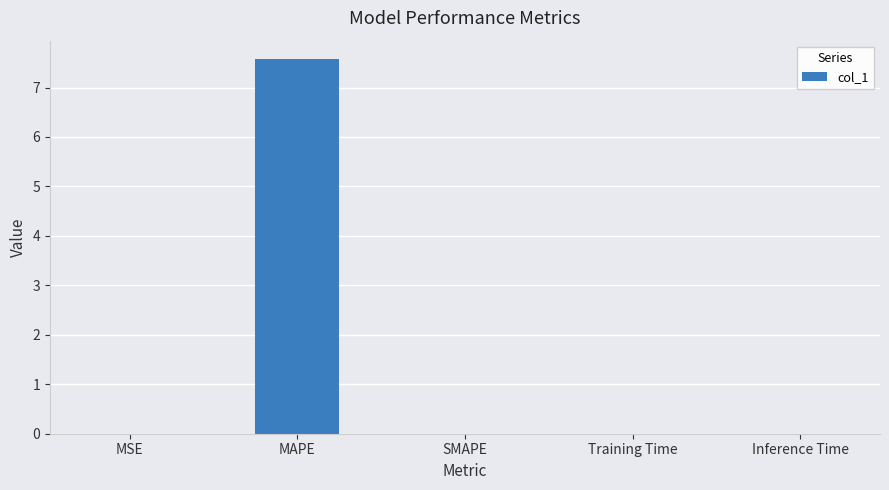

What value does the data have at MAPE?

7.6